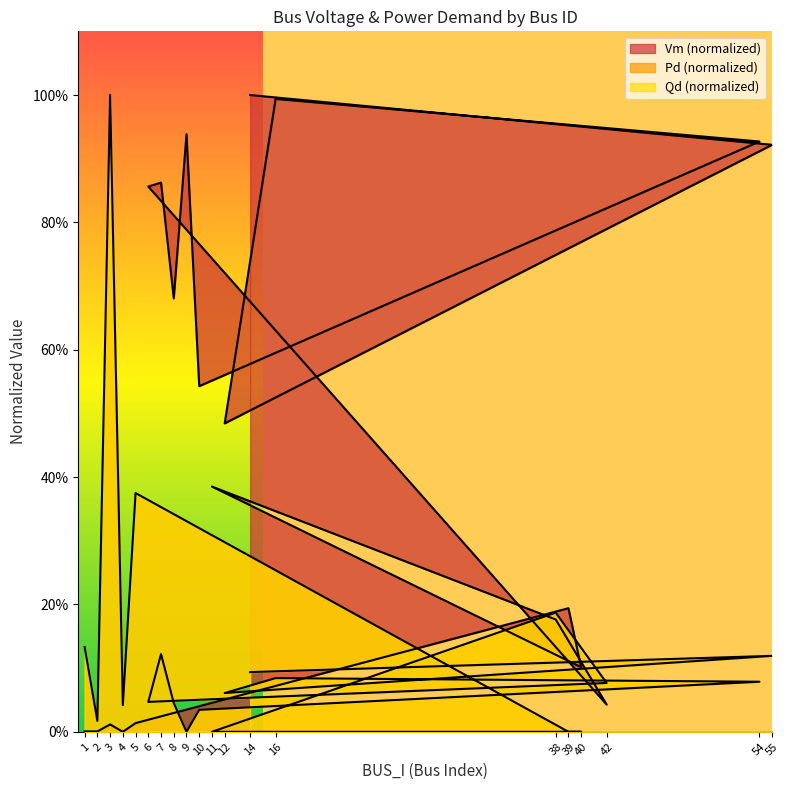

Where is the first local maximum for Vm?

3